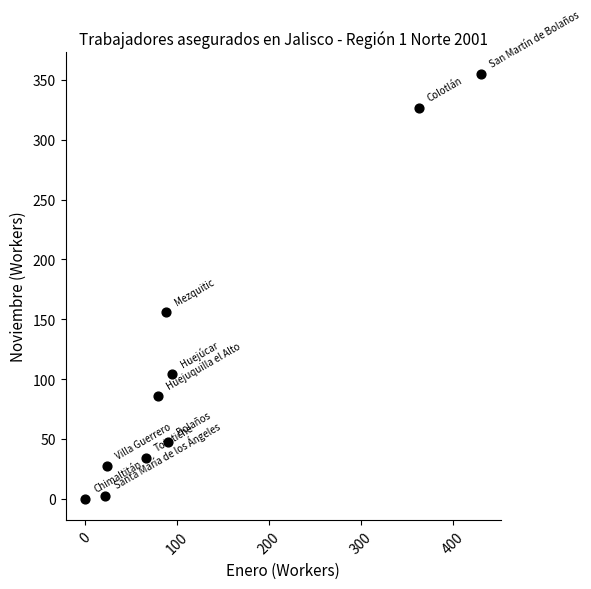

What is the average Y value?

114